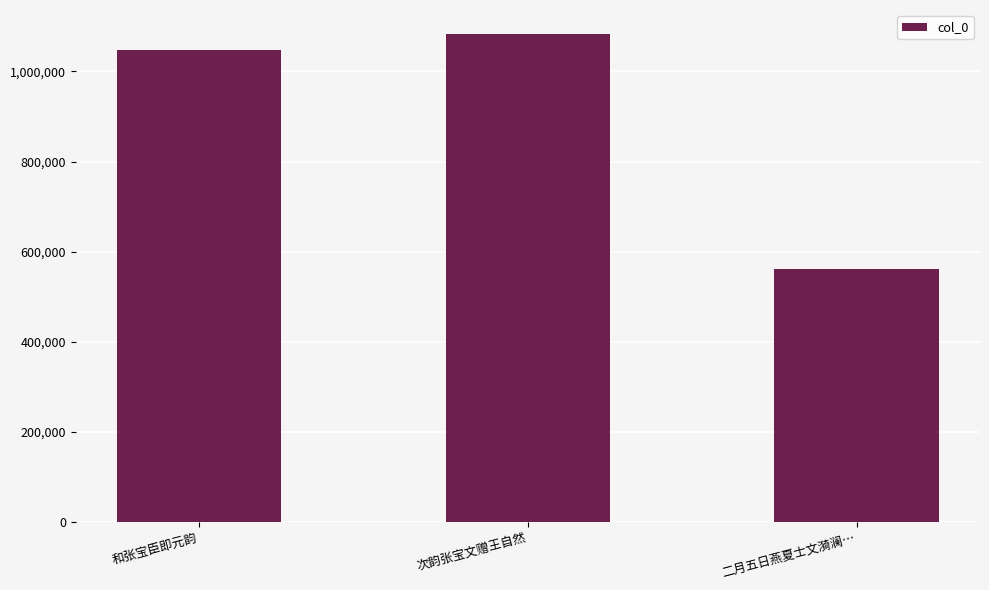

Which has a higher value, 次韵张宝文赠王自然 or 和张宝臣即元韵?

次韵张宝文赠王自然